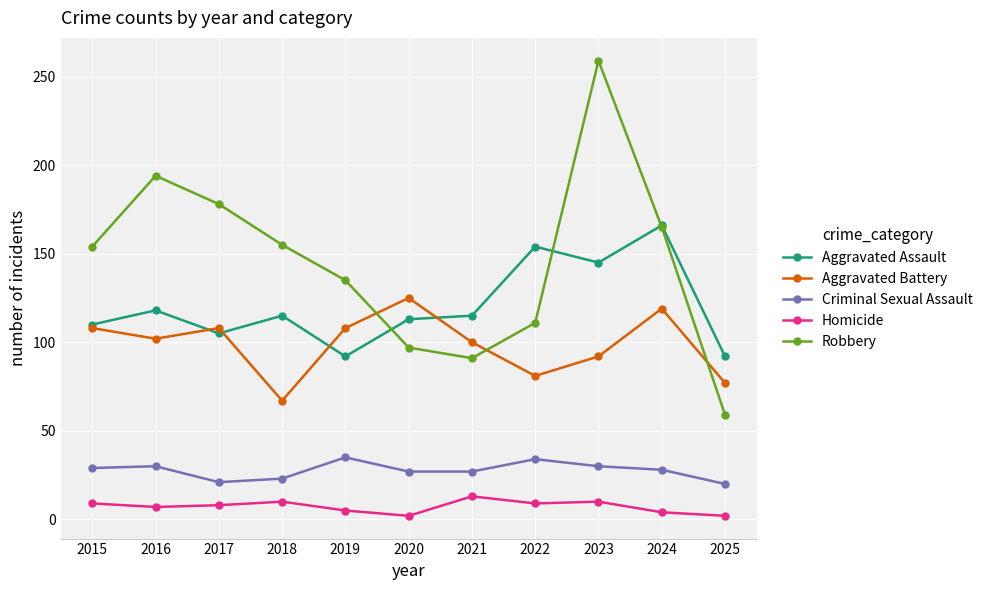

The Criminal Sexual Assault series shows 45 at 2024. True or false?

False